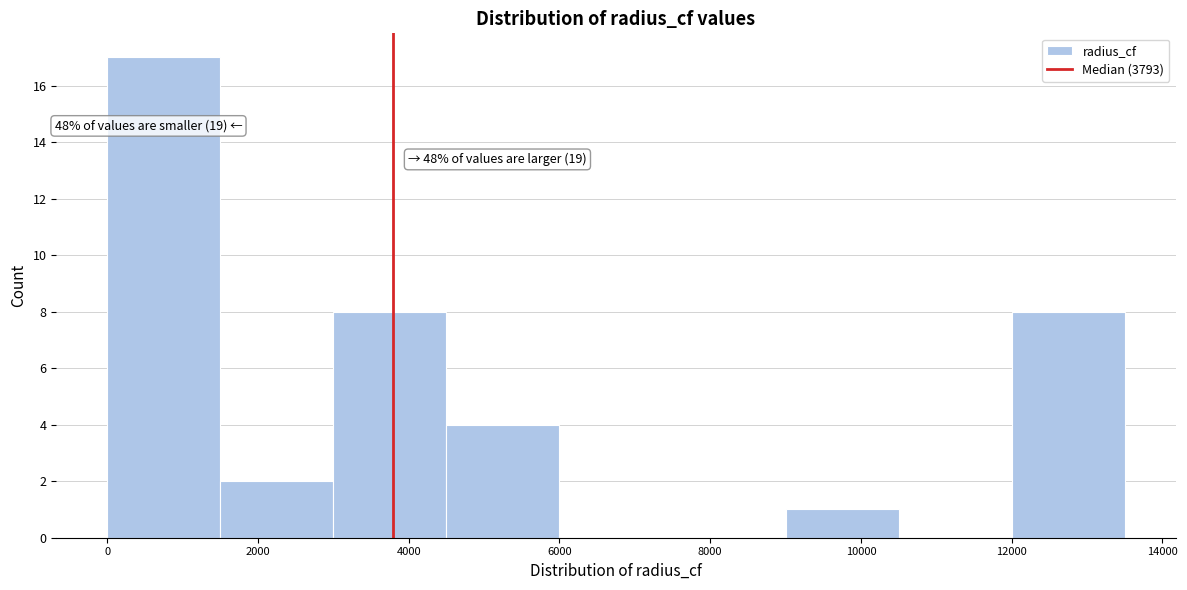

Over which range of the x-axis is the bar tallest?

0 to 1500